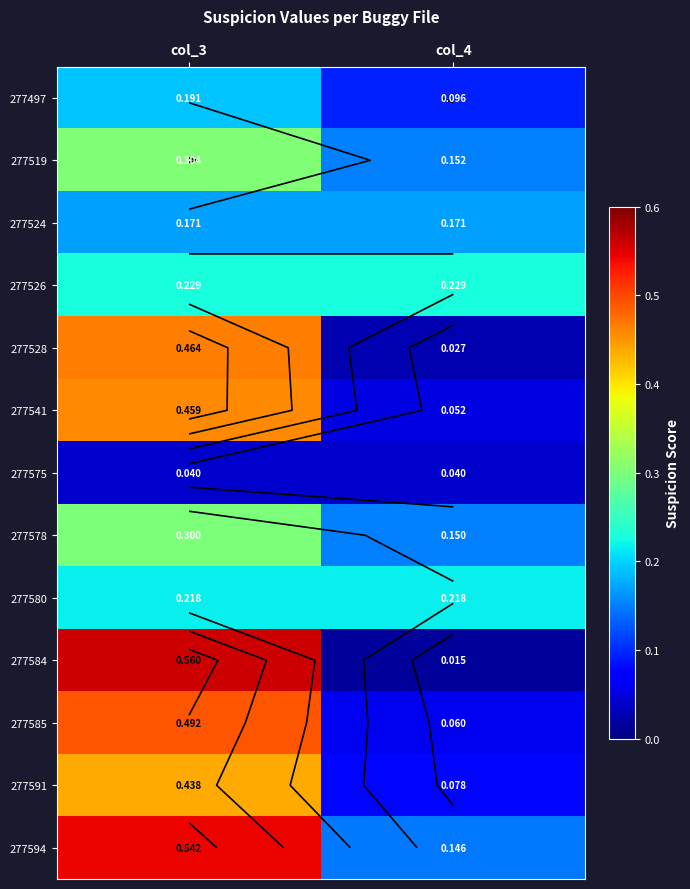

Which series has the largest total across all categories?

277594